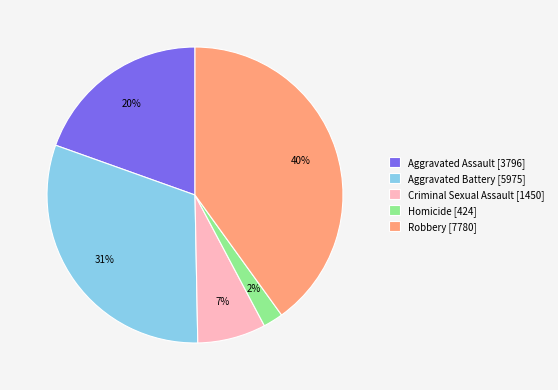

Combined, do Criminal Sexual Assault [1450] and Aggravated Assault [3796] account for over 50%?

No